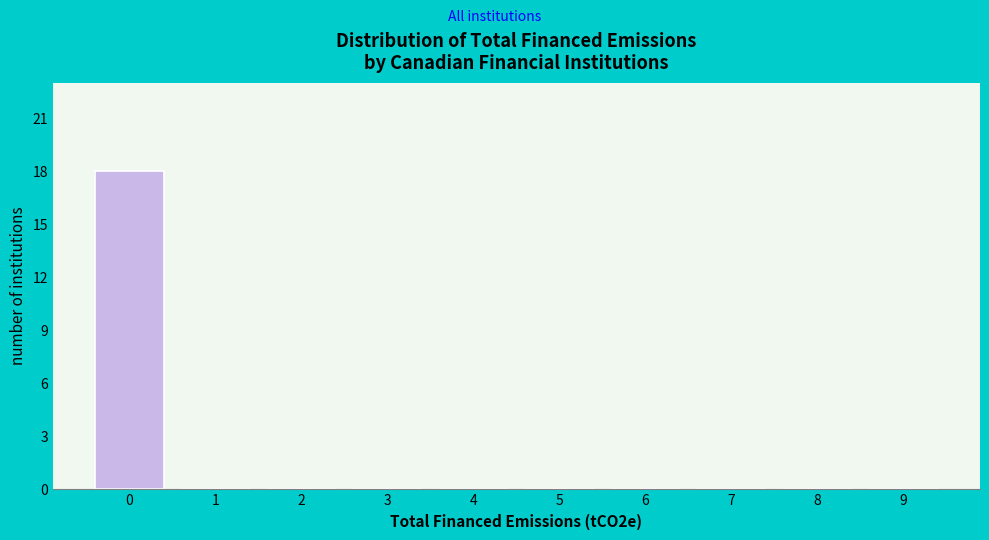

Reading left to right, list all the values displayed in this chart.

0=18	1=0	2=0	3=0	4=0	5=0	6=0	7=0	8=0	9=0